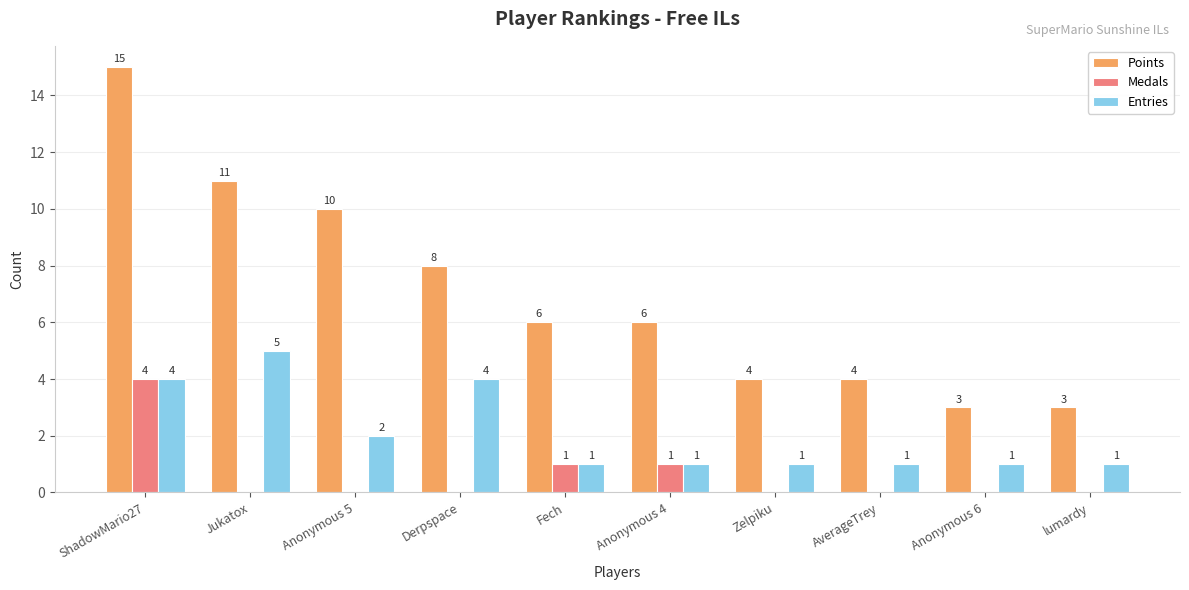

What is the total value across all series at Zelpiku?

5